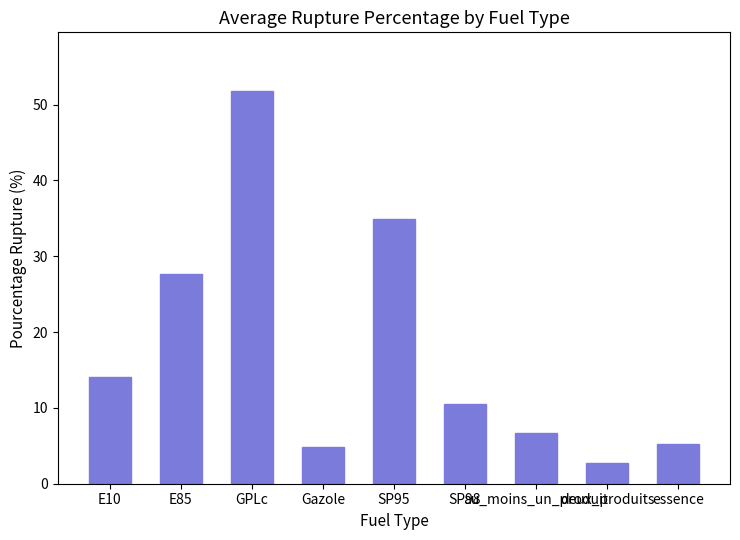

What is the value of the 3rd bar from the left?

51.8